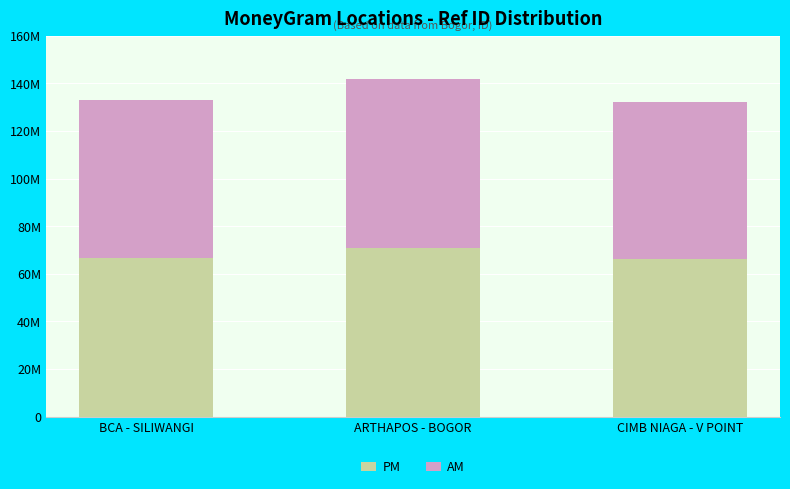

What are all the series names shown in the legend?

PM, AM